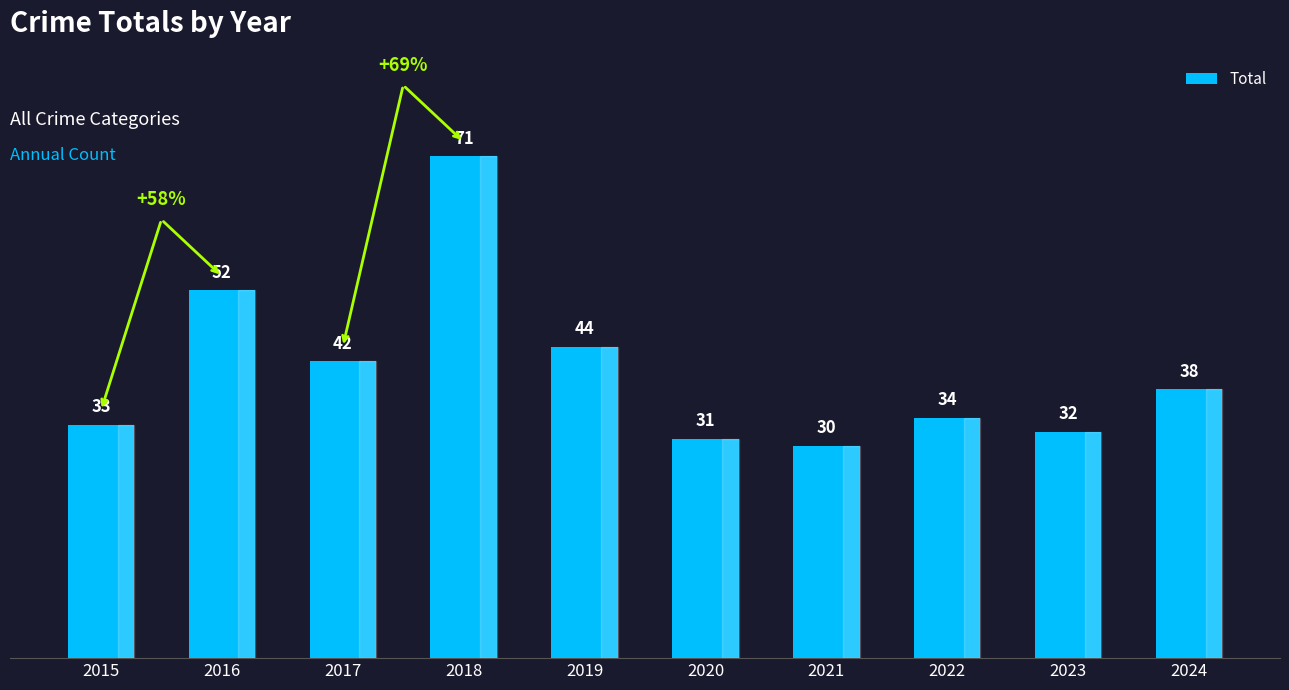

Is it true that the value at 2016 is 25?

False